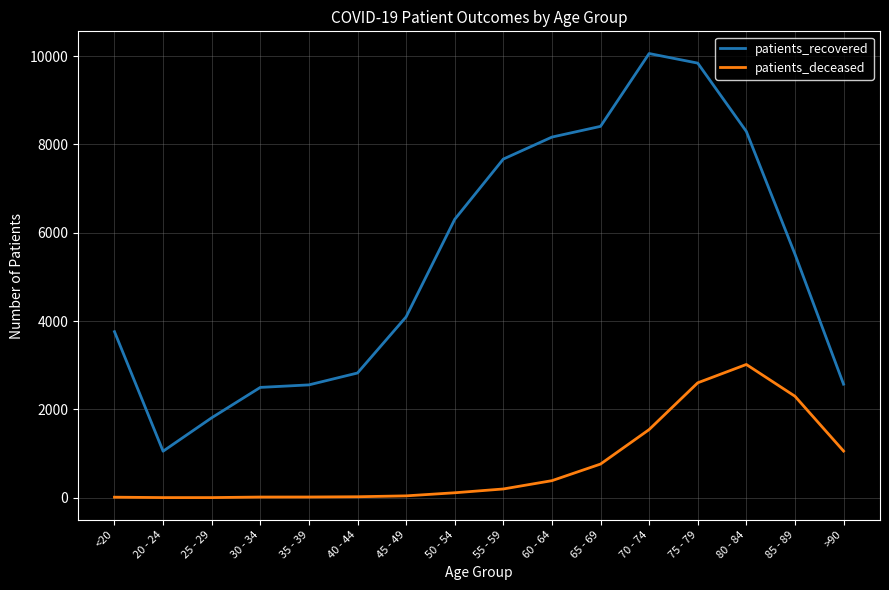

How many lines are shown in the chart?

2